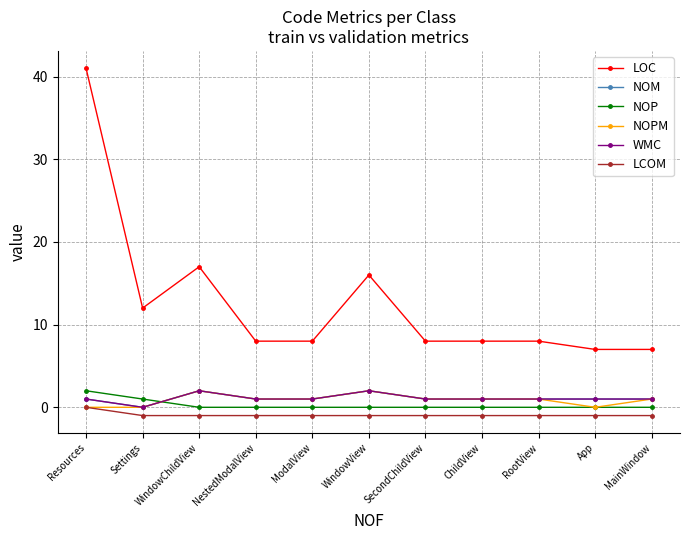

Is it true that NOPM equals 0 at Settings?

True